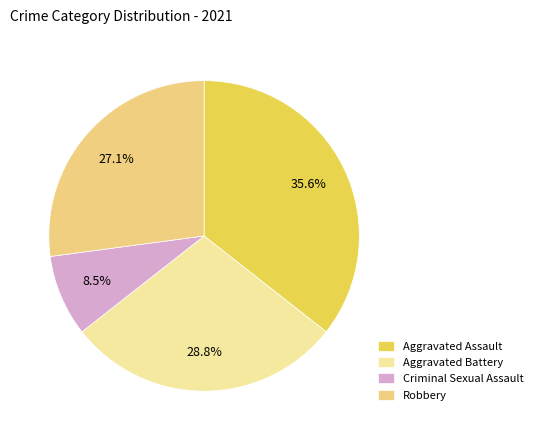

What is the smallest slice in the pie chart?

Criminal Sexual Assault